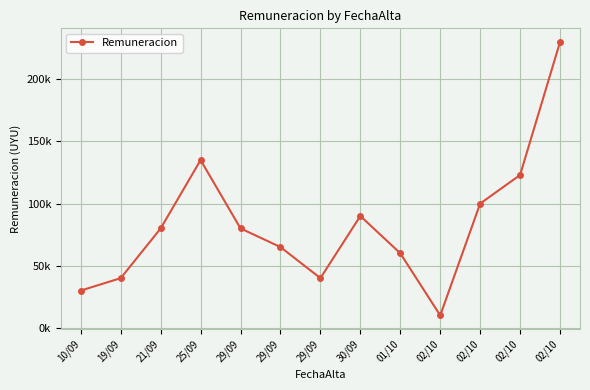

List the labels in order of value, smallest first.

02/10, 10/09, 19/09, 29/09, 01/10, 29/09, 21/09, 29/09, 30/09, 02/10, 02/10, 25/09, 02/10